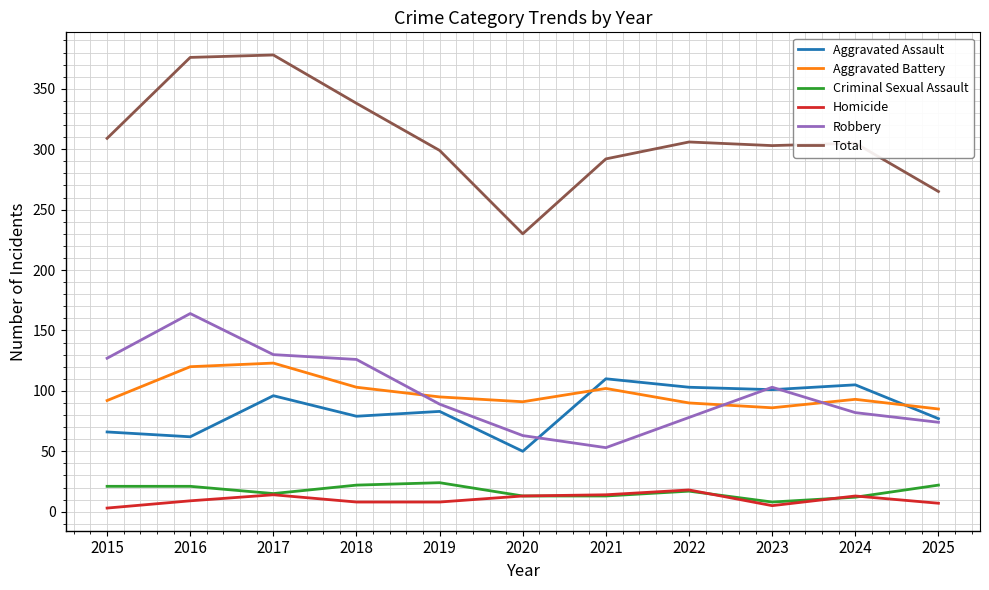

Which series has the widest spread of values?

Total